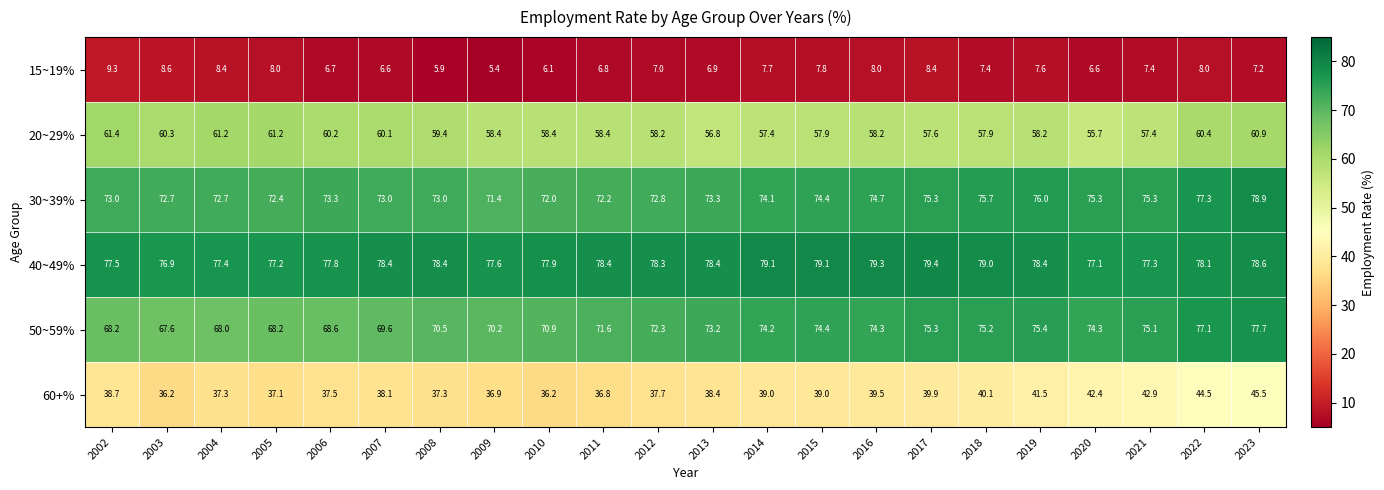

What is the sum of all 50~59% values?

1591.9